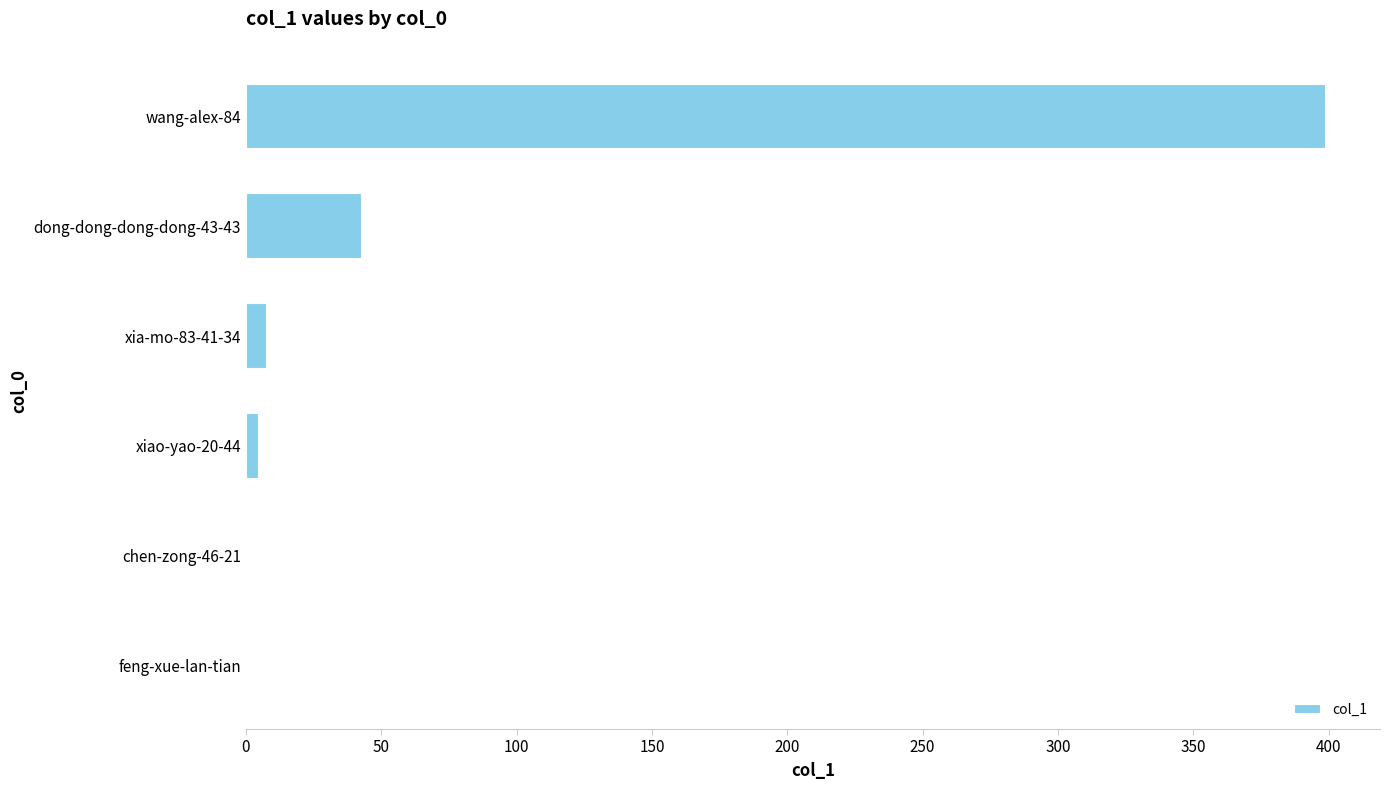

Where is the data nearest to the value 200?

dong-dong-dong-dong-43-43